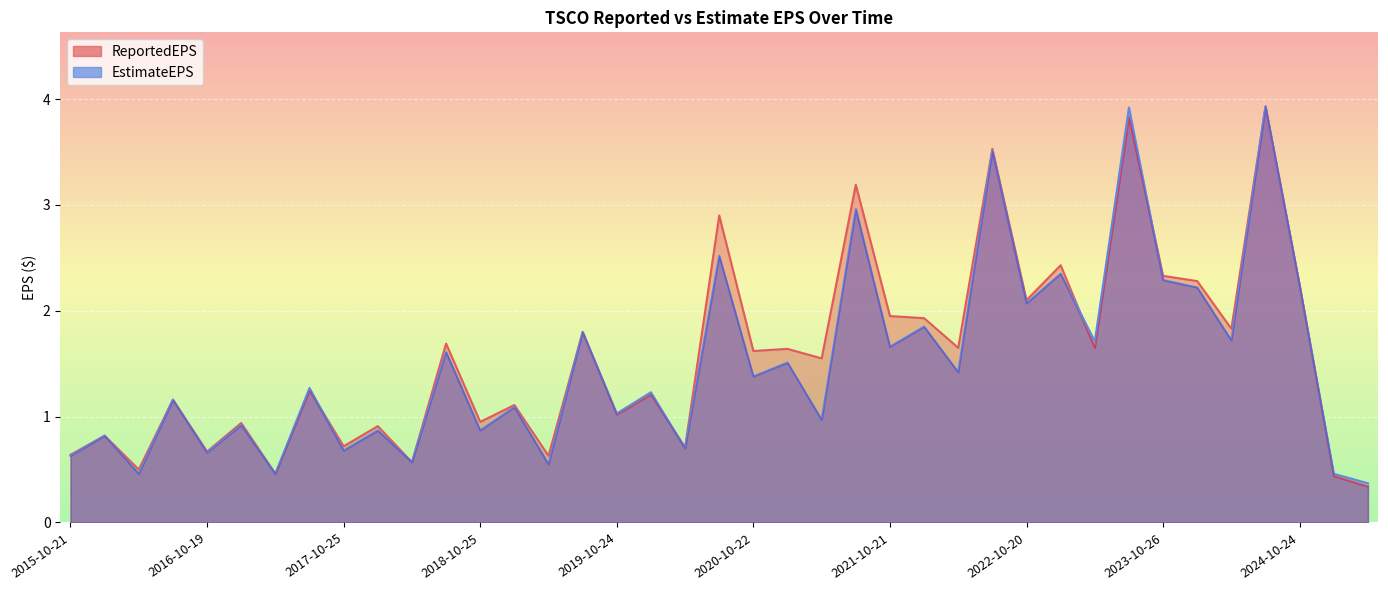

Which category has the highest value across all series?

2024-07-25